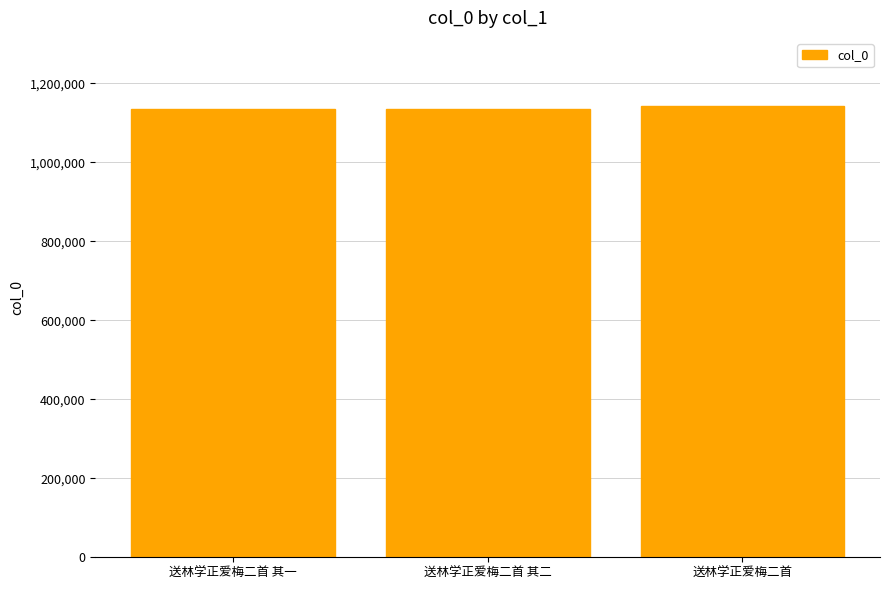

What is the label of the 3rd bar from the right?

送林学正爱梅二首 其一